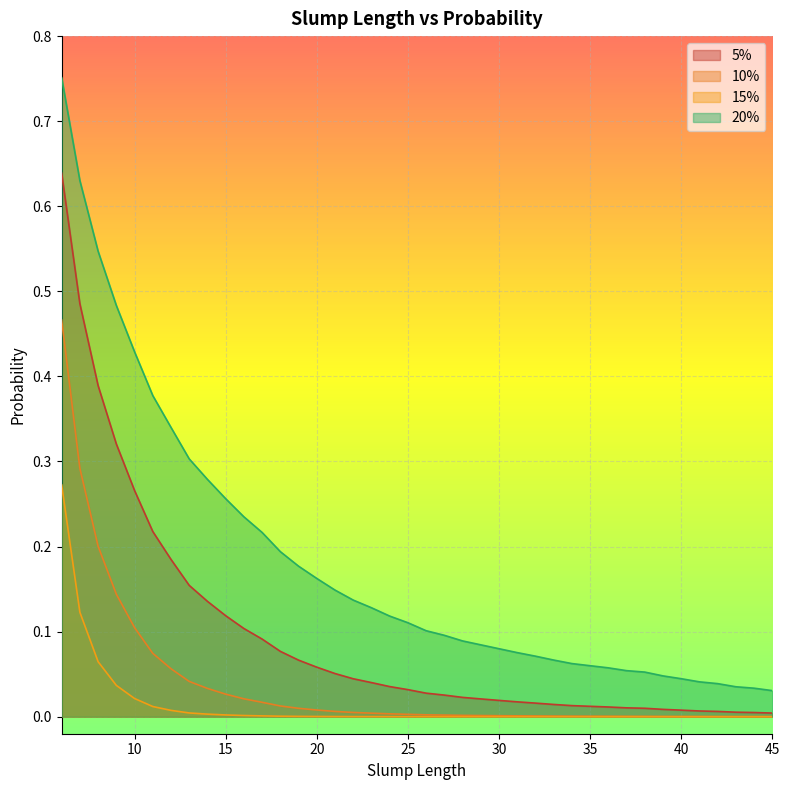

Reading right to left, what are all the values shown in this chart?

five_pct: 0.0	0.0	0.0	0.0	0.0	0.0	0.0	0.0	0.0	0.0	0.0	0.0	0.0	0.0	0.0	0.0	0.0	0.0	0.0	0.0	0.0	0.0	0.0	0.0	0.1	0.1	0.1	0.1	0.1	0.1	0.1	0.1	0.2	0.2	0.2	0.3	0.3	0.4	0.5	0.6
ten_pct: 0.0	0.0	0.0	0.0	0.0	0.0	0.0	0.0	0.0	0.0	0.0	0.0	0.0	0.0	0.0	0.0	0.0	0.0	0.0	0.0	0.0	0.0	0.0	0.0	0.0	0.0	0.0	0.0	0.0	0.0	0.0	0.0	0.0	0.1	0.1	0.1	0.1	0.2	0.3	0.5
fifteen_pct: 0.0	0.0	0.0	0.0	0.0	0.0	0.0	0.0	0.0	0.0	0.0	0.0	0.0	0.0	0.0	0.0	0.0	0.0	0.0	0.0	0.0	0.0	0.0	0.0	0.0	0.0	0.0	0.0	0.0	0.0	0.0	0.0	0.0	0.0	0.0	0.0	0.0	0.1	0.1	0.3
twenty_pct: 0.0	0.0	0.0	0.0	0.0	0.0	0.0	0.1	0.1	0.1	0.1	0.1	0.1	0.1	0.1	0.1	0.1	0.1	0.1	0.1	0.1	0.1	0.1	0.1	0.1	0.2	0.2	0.2	0.2	0.2	0.3	0.3	0.3	0.3	0.4	0.4	0.5	0.5	0.6	0.8